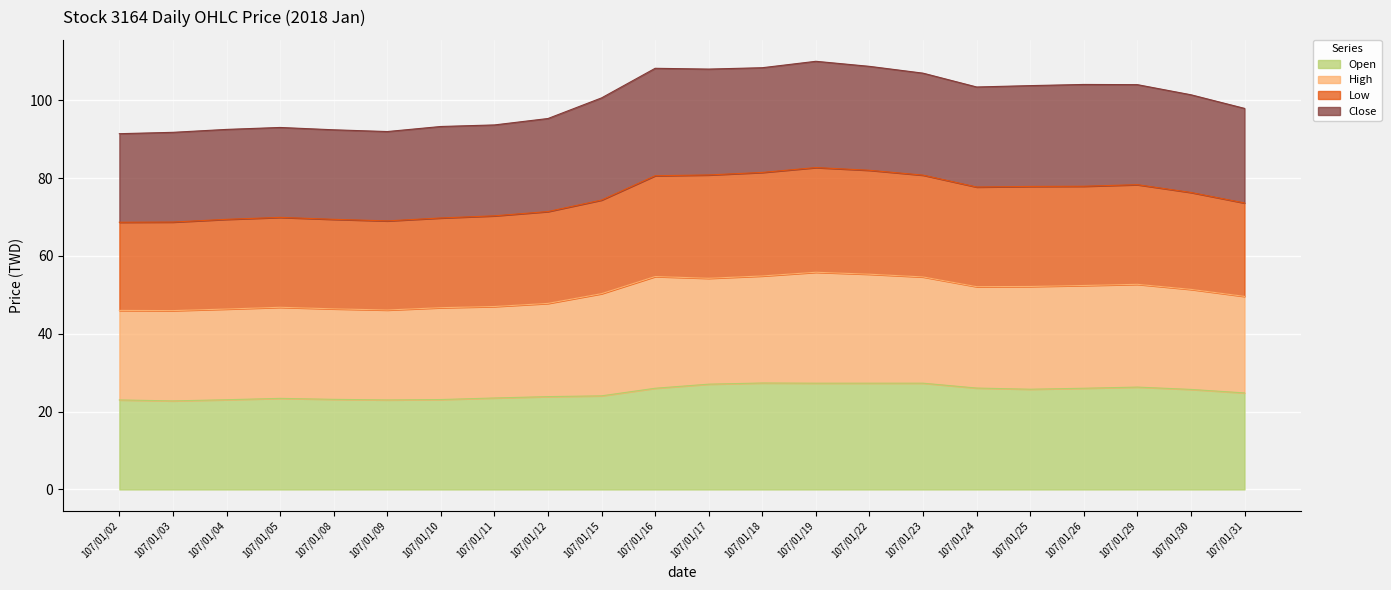

What are all the series names shown in the legend?

Open, High, Low, Close